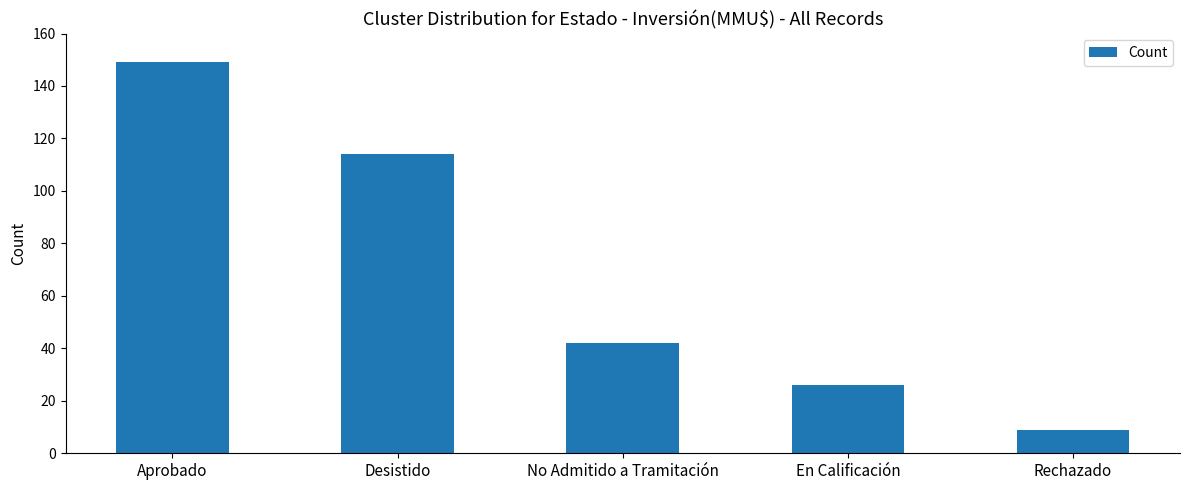

What is the average value?

68